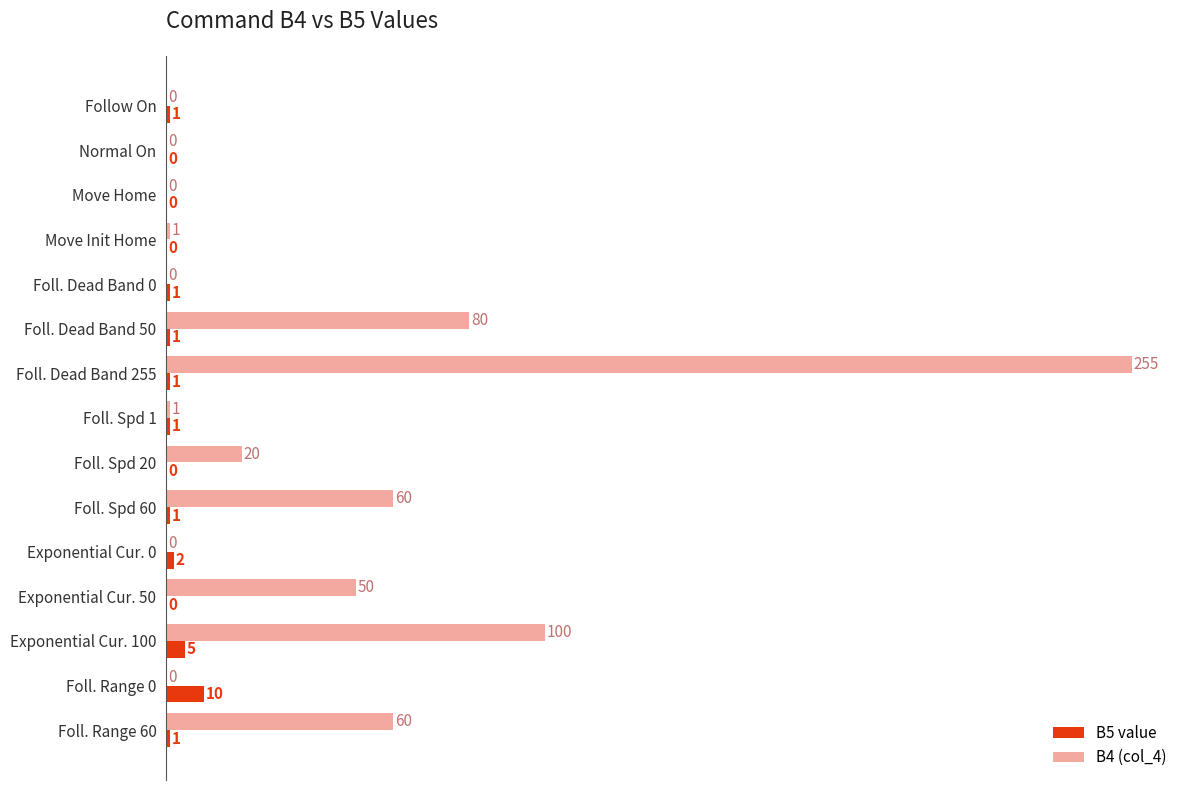

Which series has the largest range (max minus min)?

B4 (col_4)